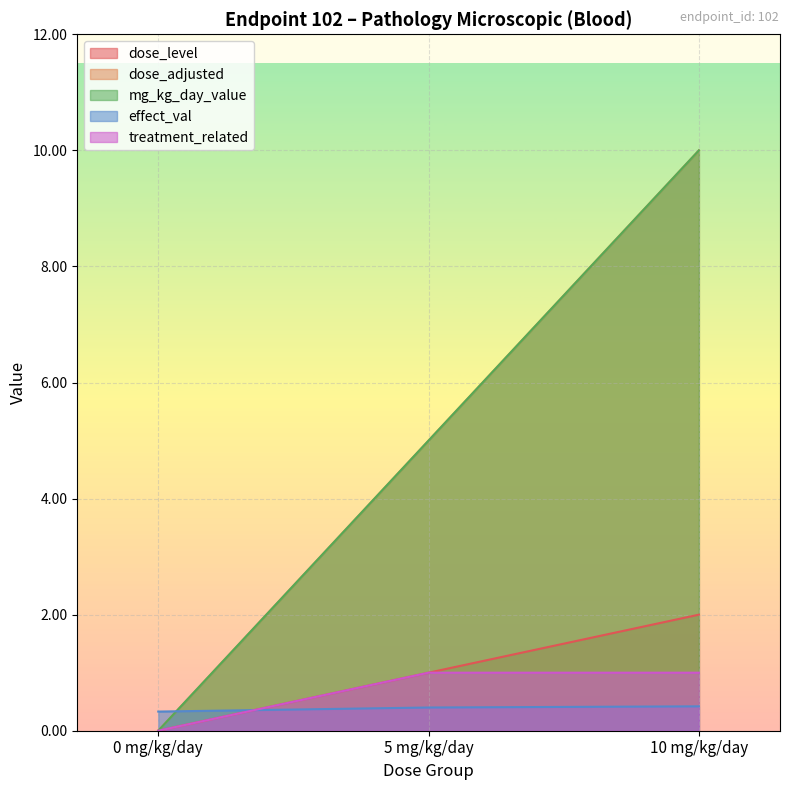

What is the difference between the second highest and minimum values in the effect_val series?

0.1